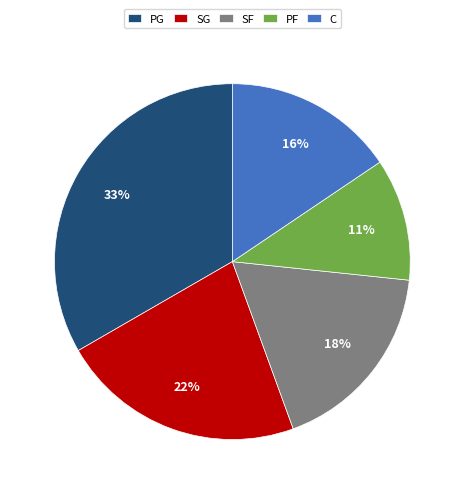

To the nearest percent, what is the combined percentage of SF and SG?

40%